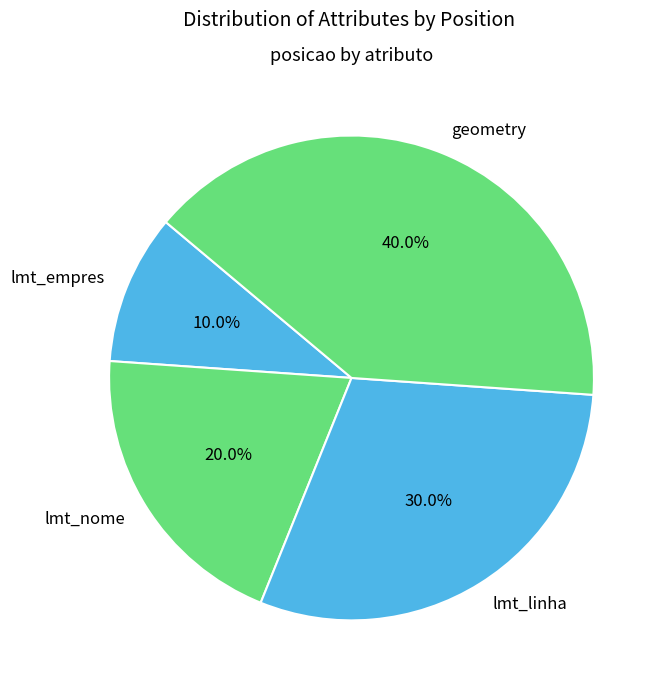

Does any single category account for the majority?

No